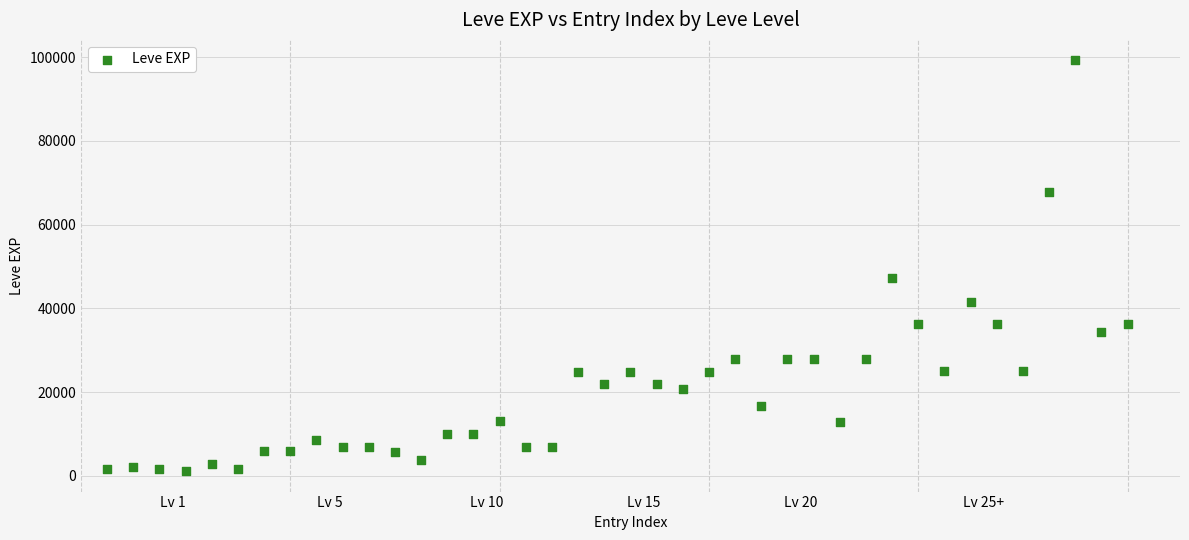

What is the range of Y values (max minus min)?

98060